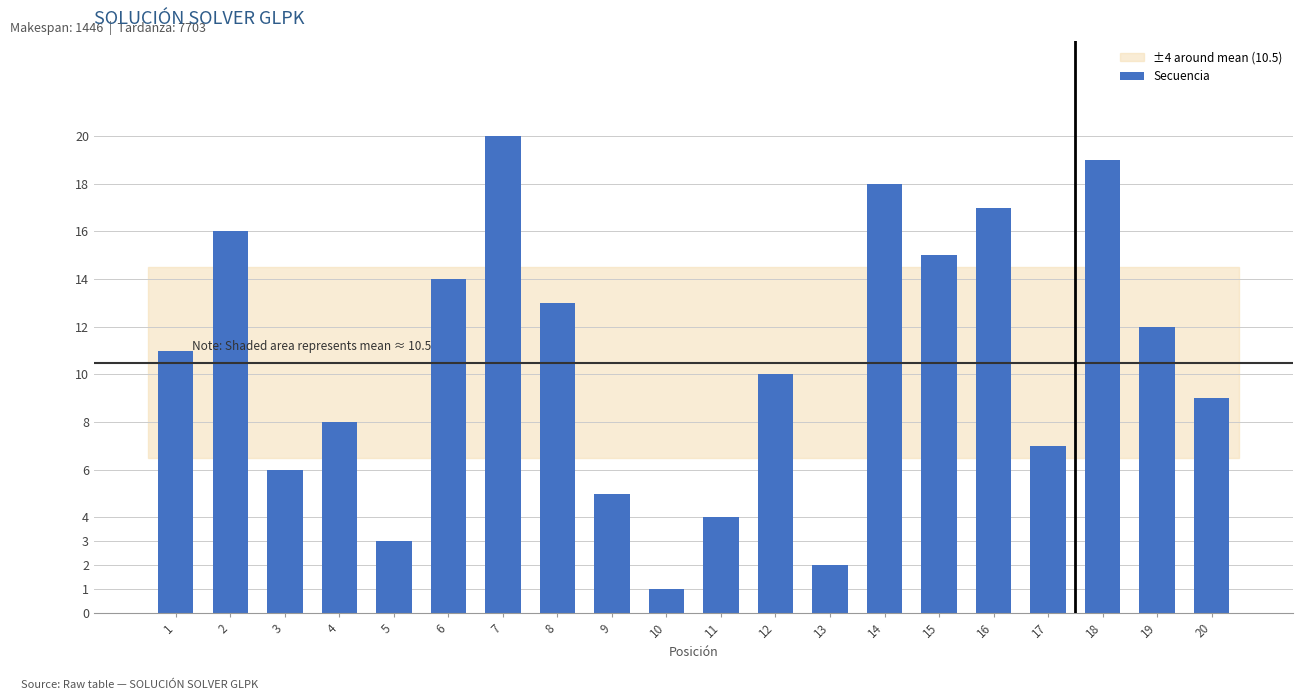

How many bars are there in total?

20